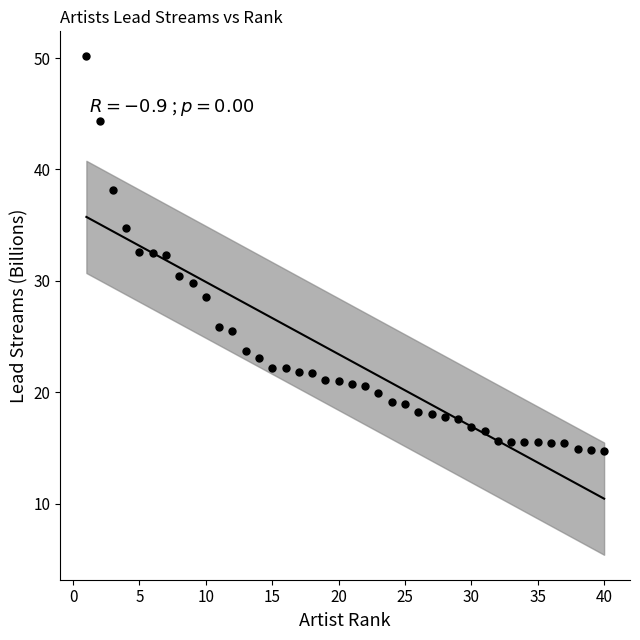

What is the range of Y values (max minus min)?

35.4